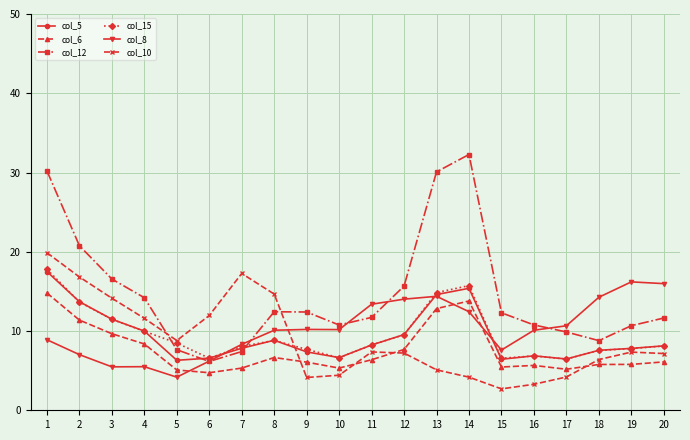

What is the sum of the col_15 values at 9 and 18?

15.2